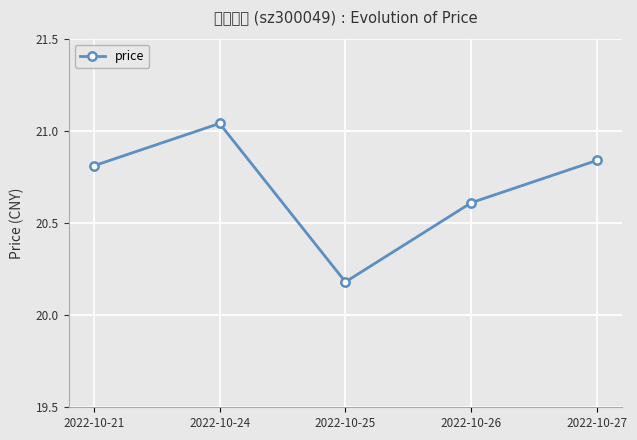

Approximately how many times larger is the value at 2022-10-26 compared to 2022-10-24?

1.0